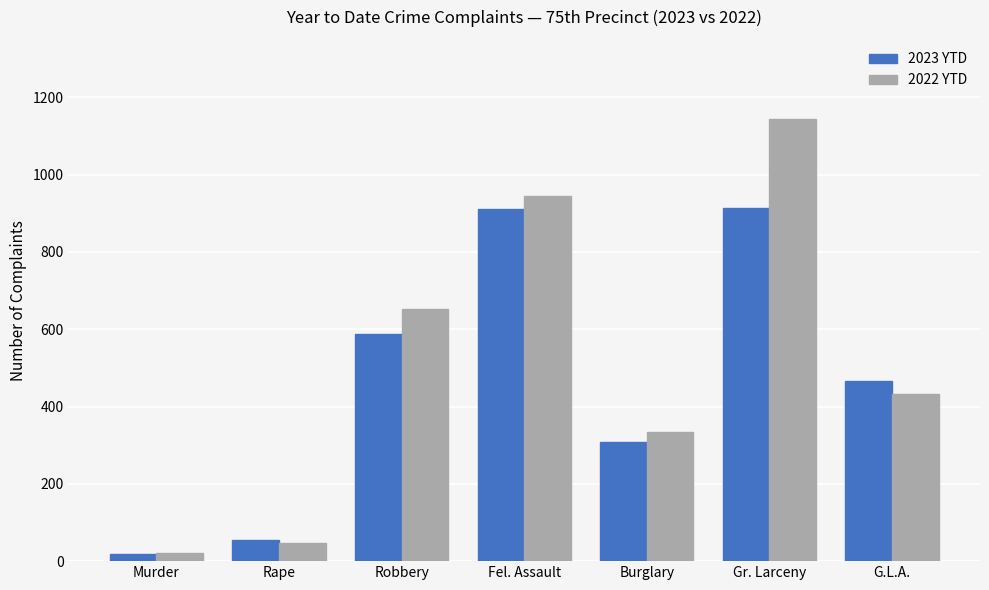

Is it true that 2023 YTD equals 1424 at Gr. Larceny?

False